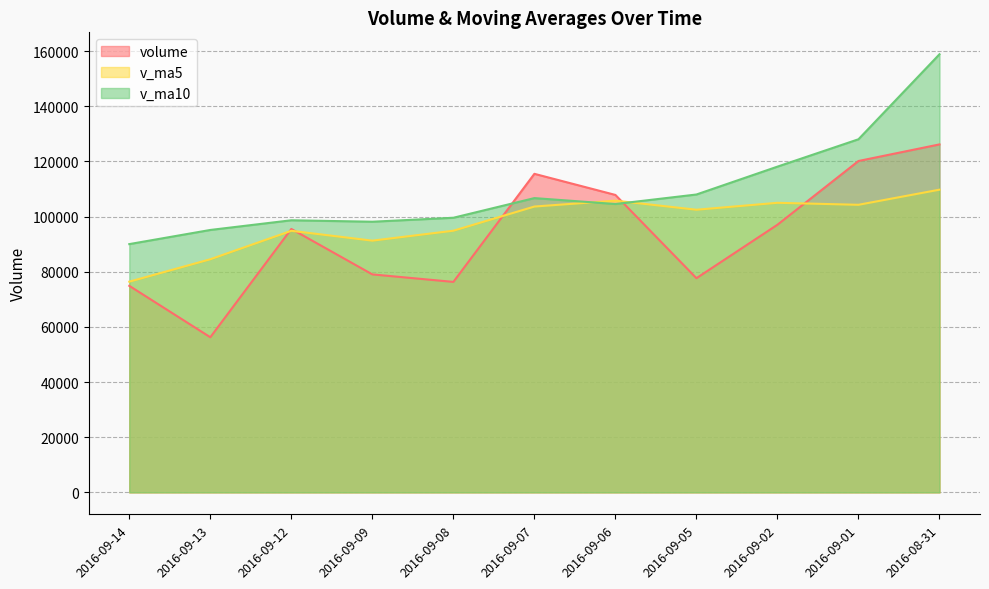

Reading left to right, transcribe all the data shown in this chart.

volume: 74888.7	56255.7	95514.8	79036.5	76317.6	115501.9	107845.1	77660.9	97046.0	120152.9	126169.5
v_ma5: 76402.7	84525.3	94843.2	91272.4	94874.3	103641.4	105774.9	102484.8	104995.3	104275.3	109758.8
v_ma10: 90022.0	95150.1	98664.0	98133.9	99574.8	106700.1	104554.3	108006.3	118111.0	128035.6	158860.5